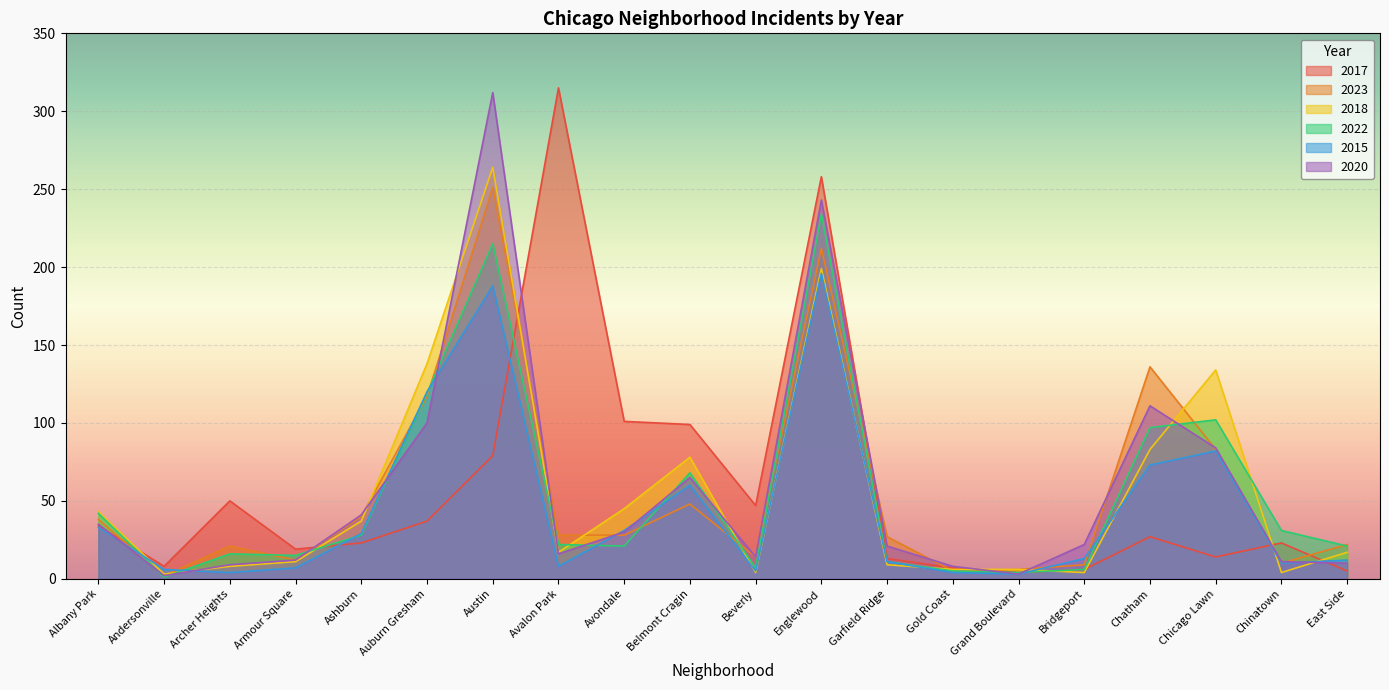

What is the average value of the 2020 series?

57